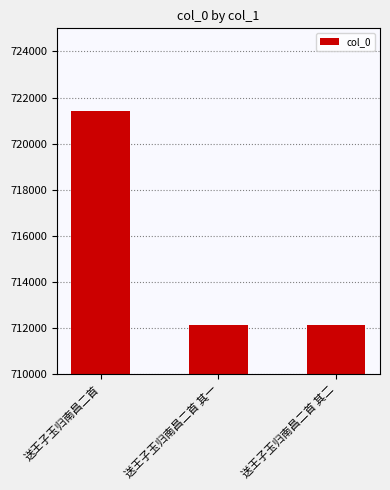

What is the change in value from 送王子玉归南昌二首 其一 to 送王子玉归南昌二首 其二?

+1